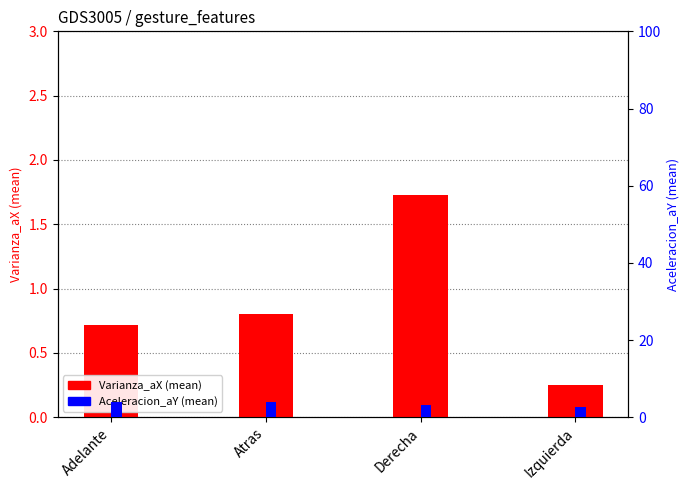

What is the difference between the maximum and minimum values in the Varianza_aX (mean) series?

1.5